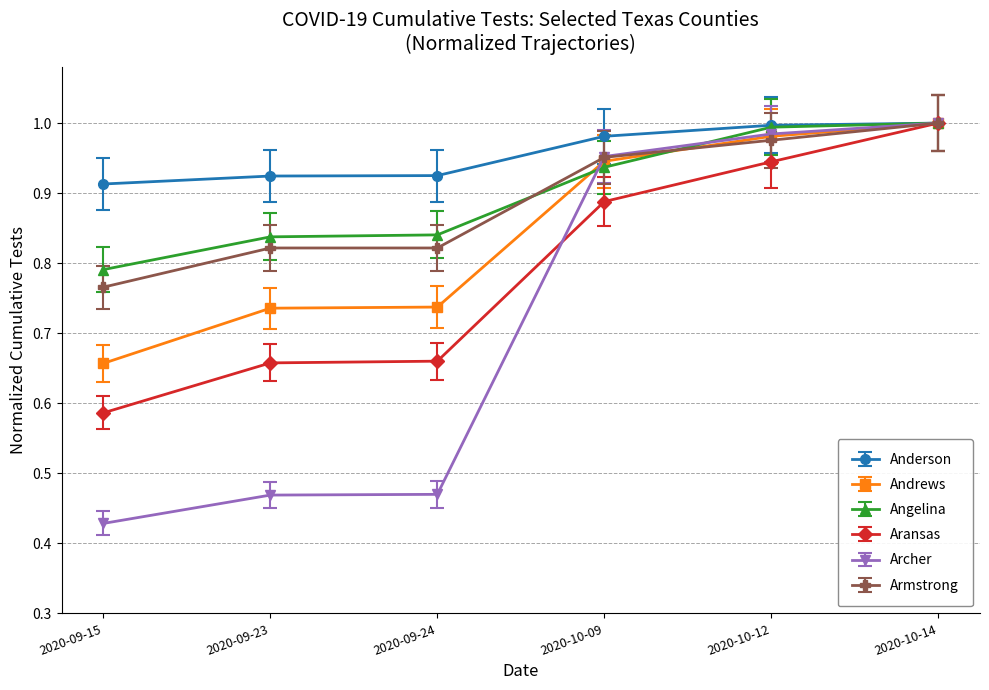

True or false: Archer has more than 1 points higher than both neighbors.

False